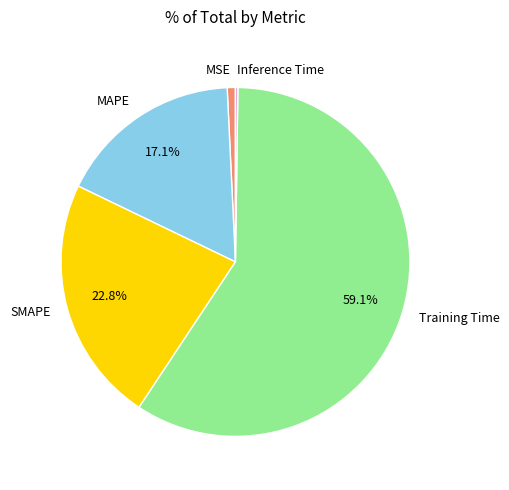

What is the largest slice in the pie chart?

Training Time